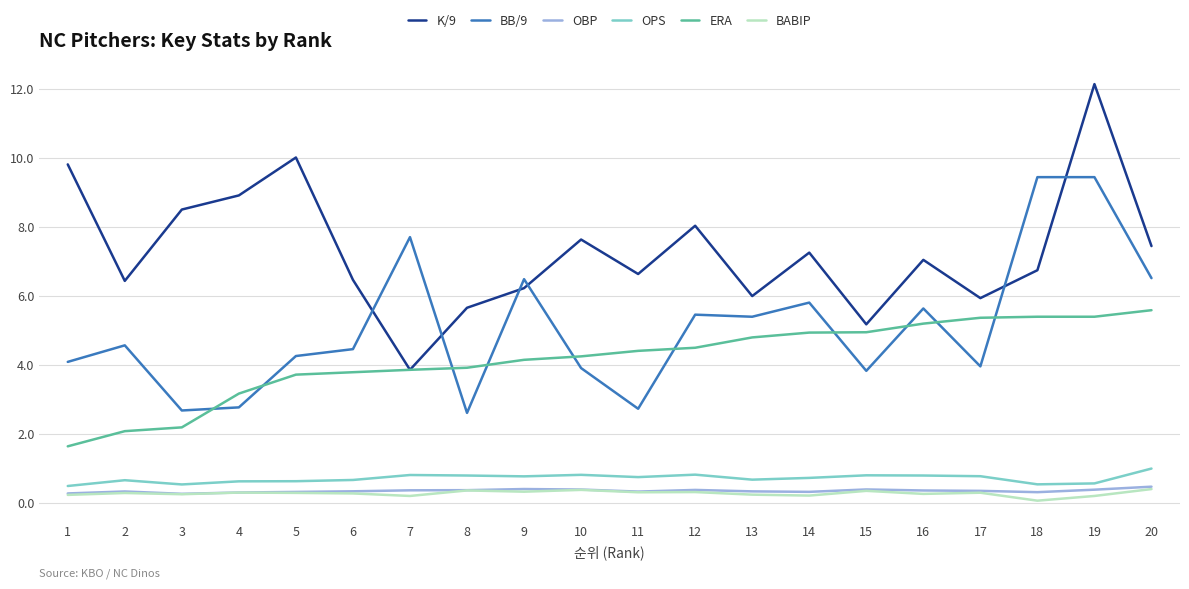

True or false: OBP and K/9 intersect in this chart.

False